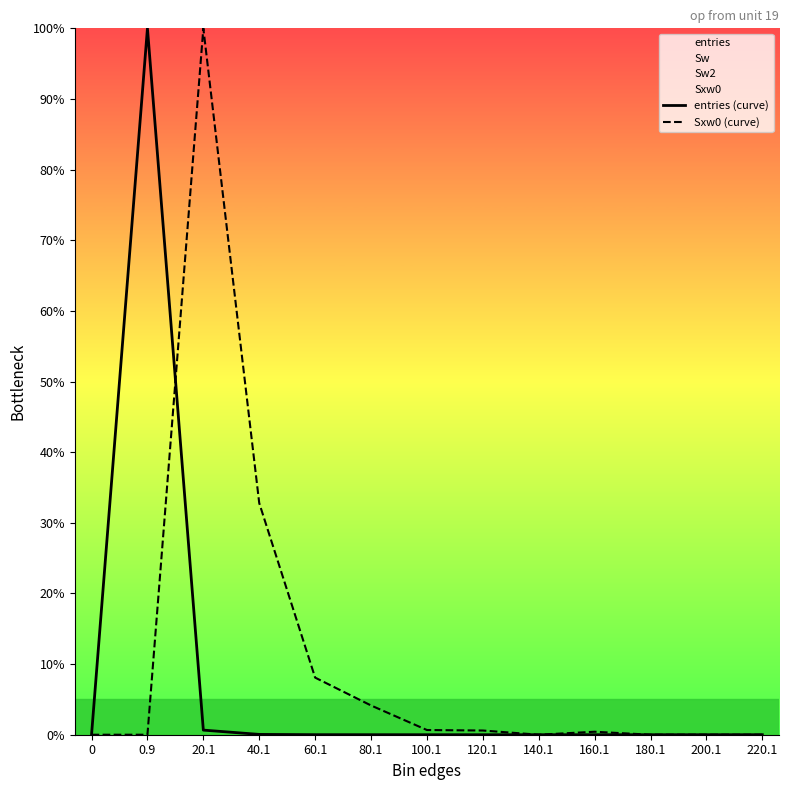

What is the highest value of the entries (curve) series?

100.0